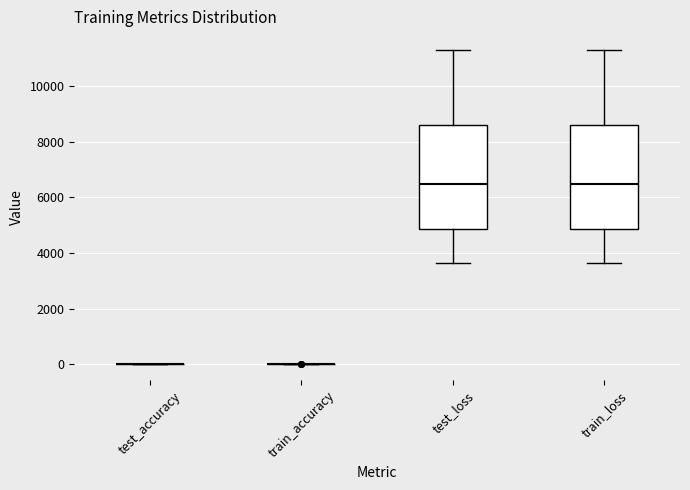

Reading left to right, transcribe this box plot: for each box, give where its median line is, the range the box spans, and where its two whiskers end, as read against the y-axis. The values are not printed on the chart, so give them approximately, as read against the axis.

test_accuracy: box collapsed to a line at 0, whiskers 0 to 0
train_accuracy: box collapsed to a line at 0, whiskers 0 to 0
test_loss: median 6400, box 4800 to 8600, whiskers 3600 to 11200
train_loss: median 6400, box 4800 to 8600, whiskers 3600 to 11200